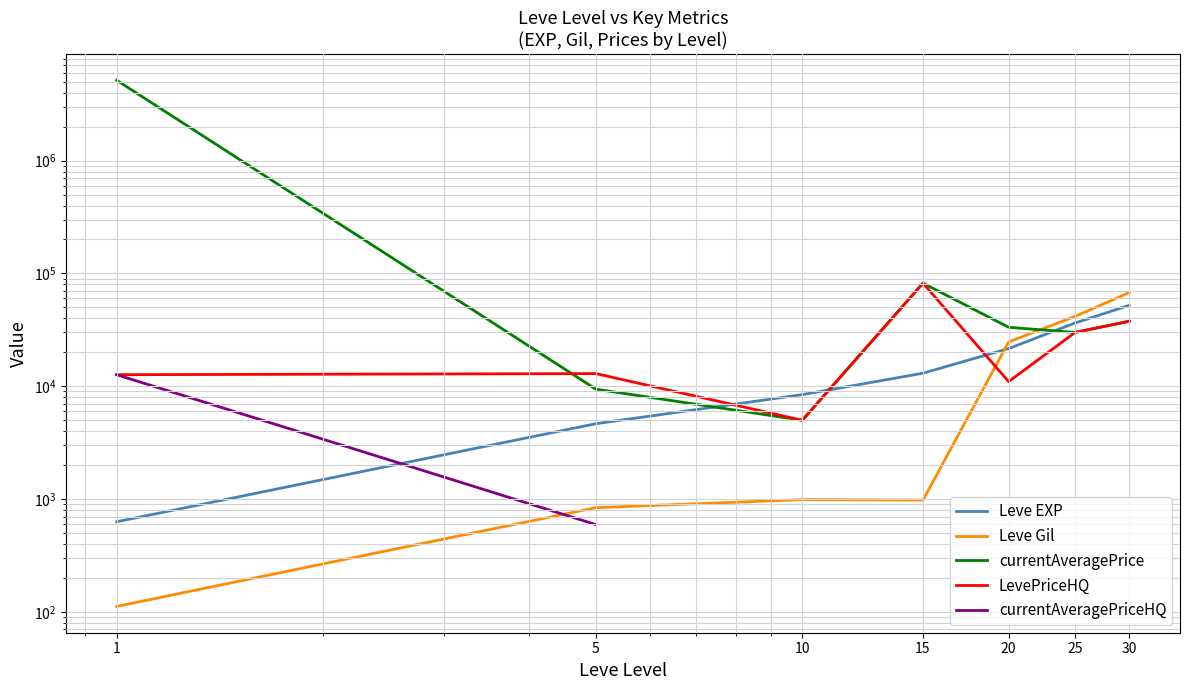

What is the average value of the LevePriceHQ series?

27340.0